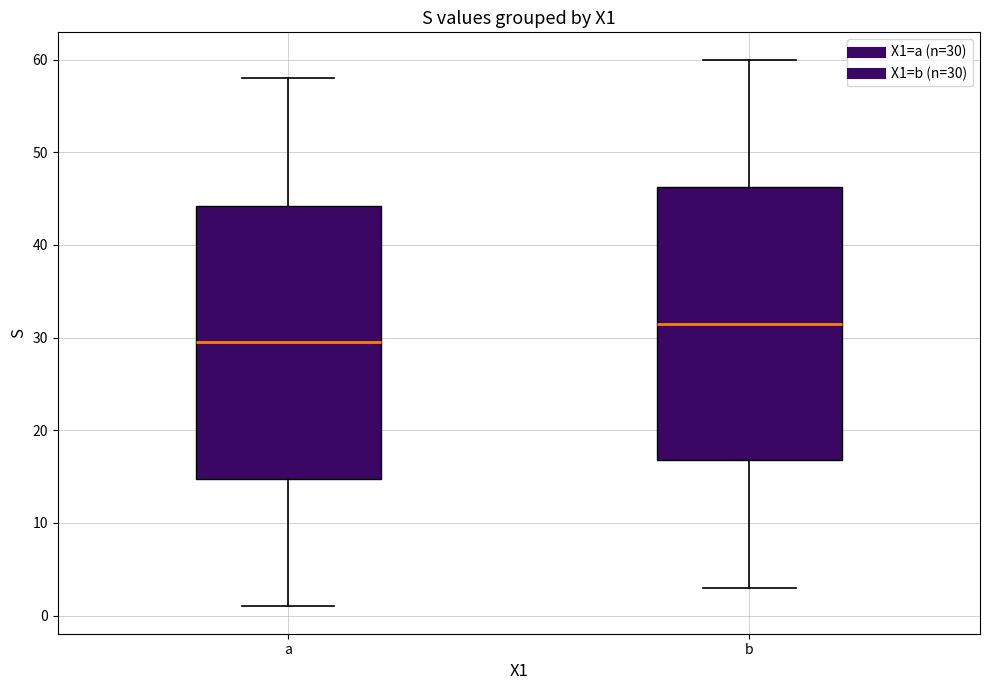

Which box has the lowest median line?

a